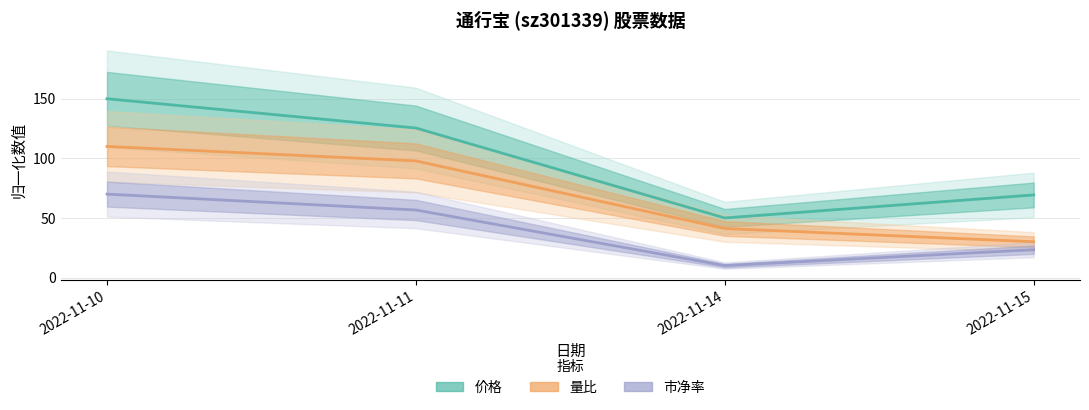

At how many categories does at least one series exceed 95?

2